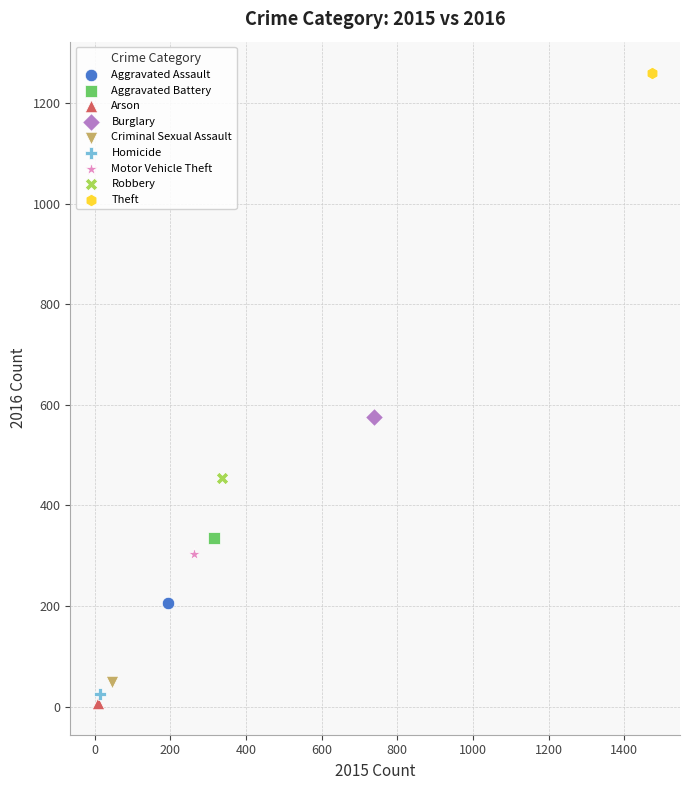

Which series contains the lowest Y value?

Arson